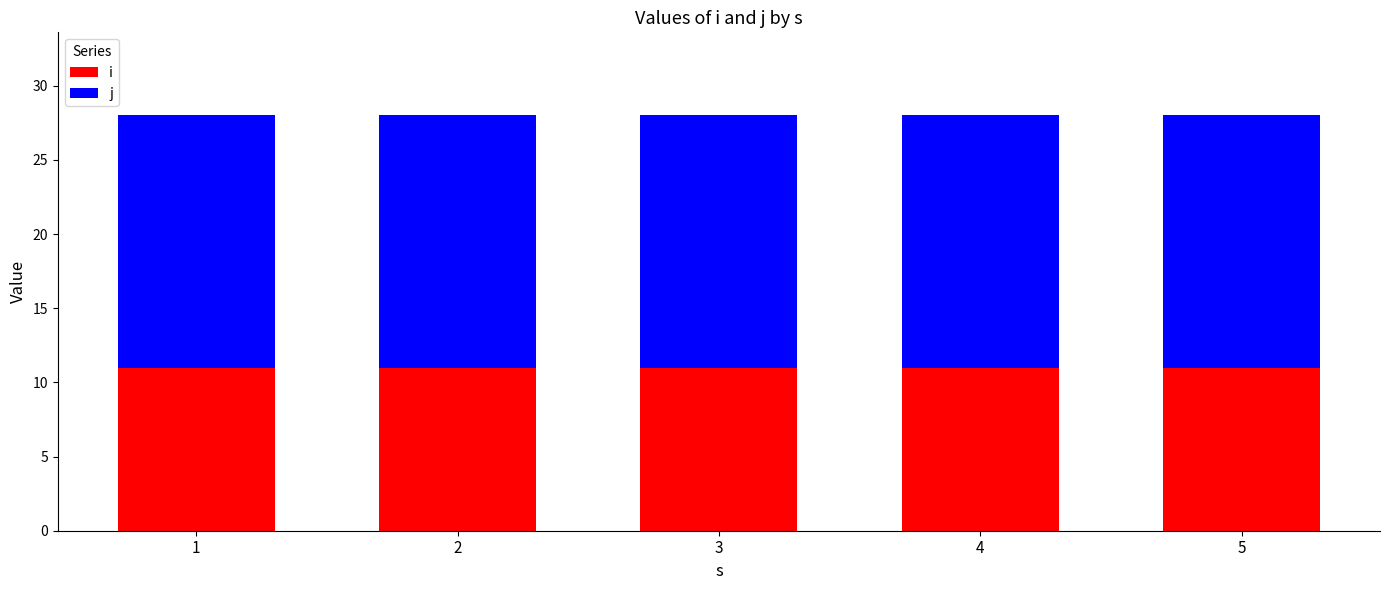

How many categories are shown in the chart?

5